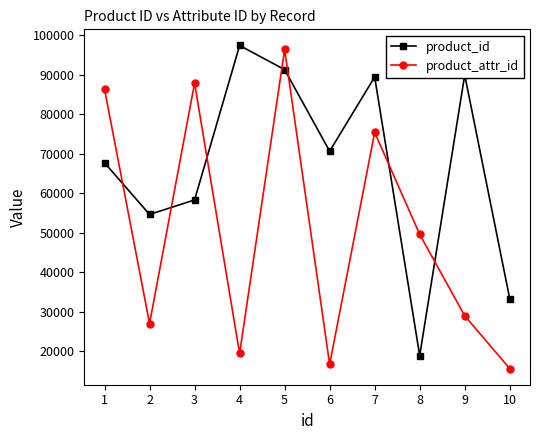

At 7, list the series in order from smallest to largest.

product_attr_id, product_id